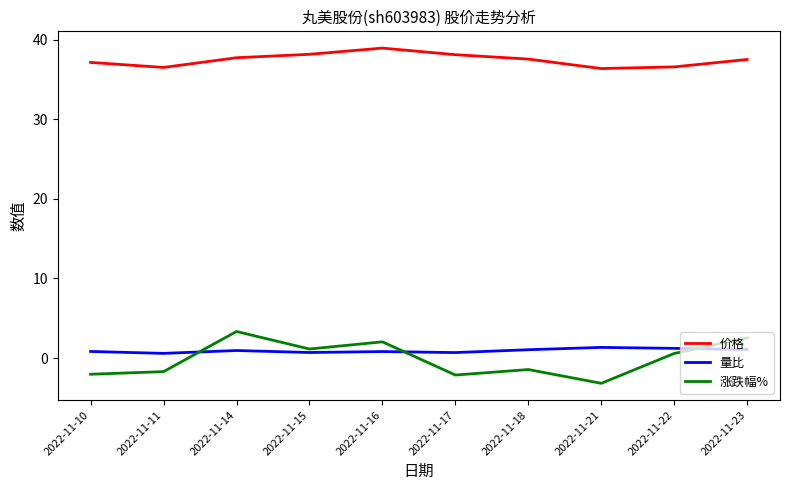

Which series has the largest range (max minus min)?

涨跌幅%